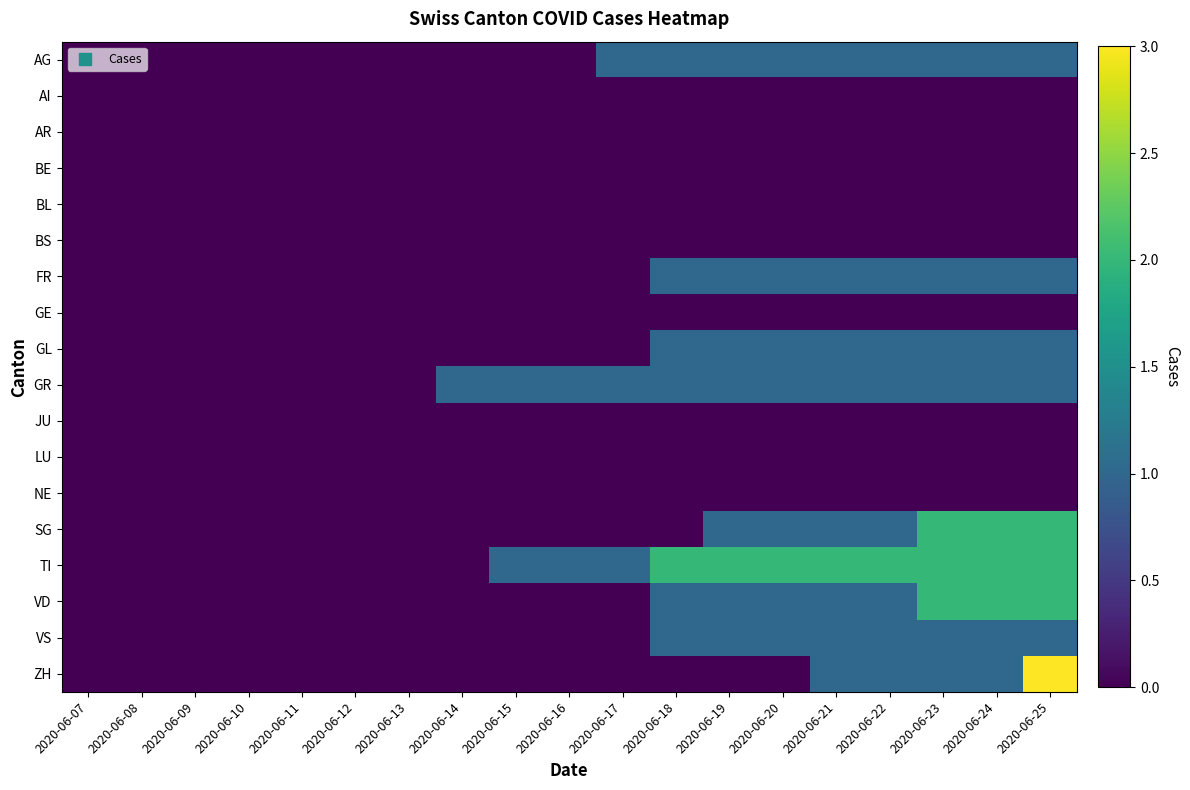

What is the spread (max minus min) of values at 2020-06-17?

1